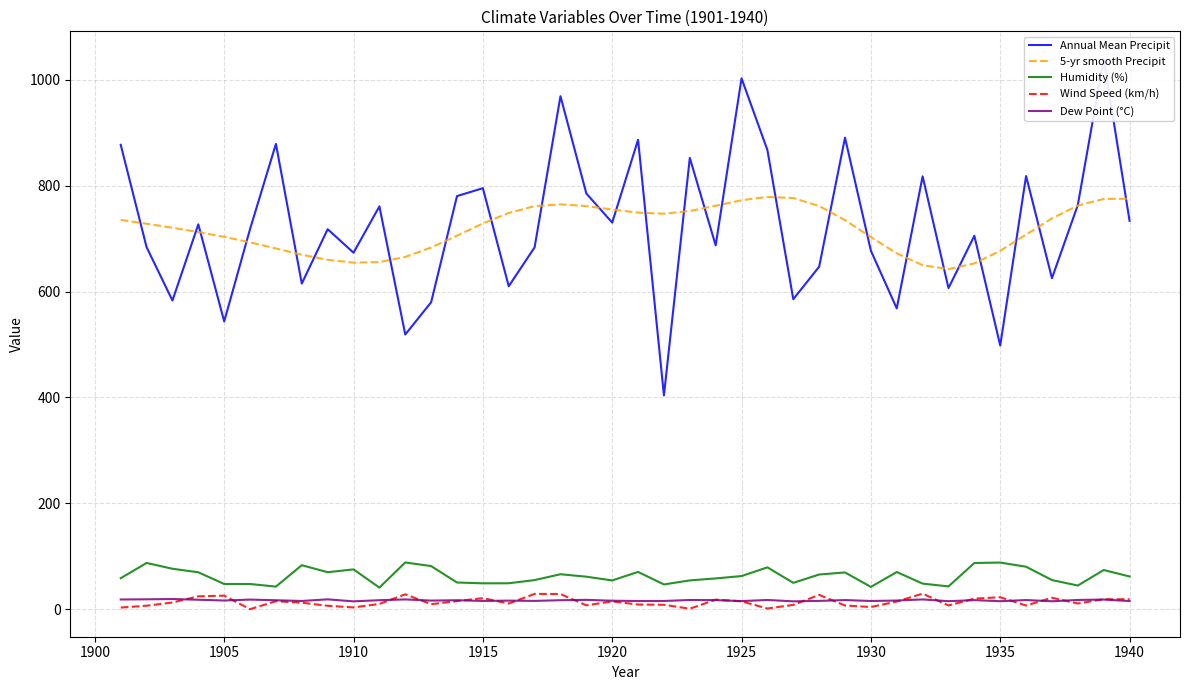

True or false: Annual Mean Precipit and Wind Speed (km/h) cross at least once.

False